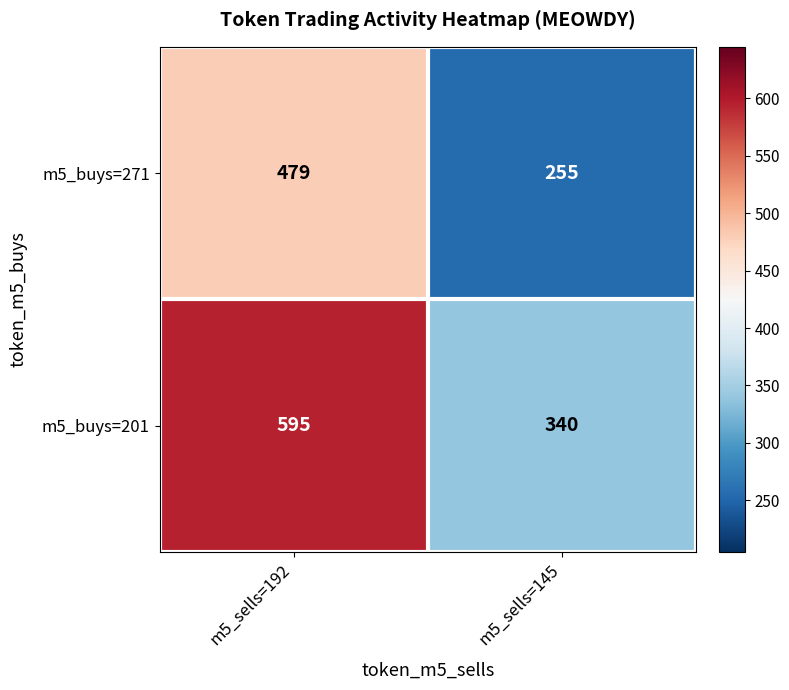

Count the number of data series in this chart.

2